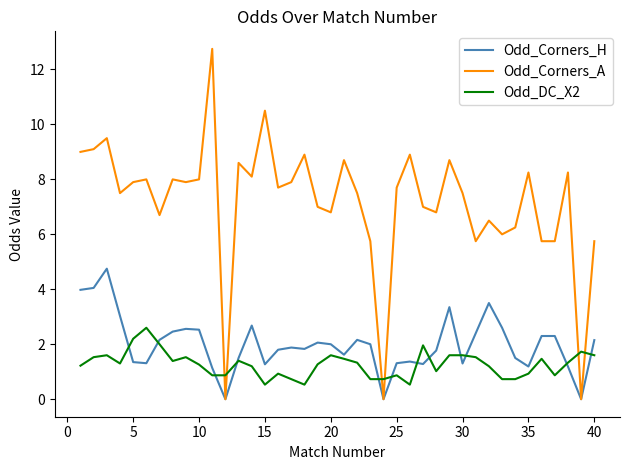

What is the average value of the Odd_Corners_A series?

7.2